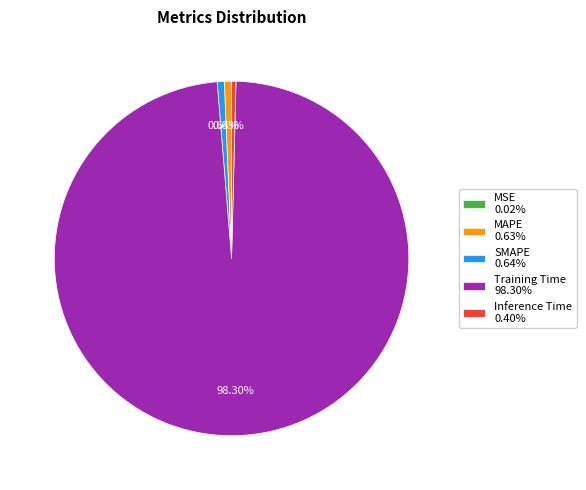

Do SMAPE 0.64% and MAPE 0.63% together represent more than half of the pie?

No